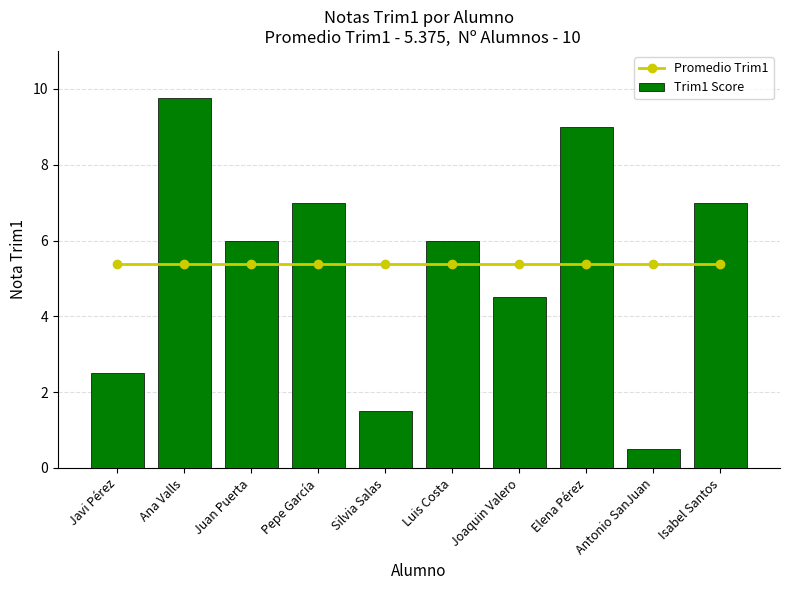

Which has a higher value, Silvia Salas or Juan Puerta?

Silvia Salas